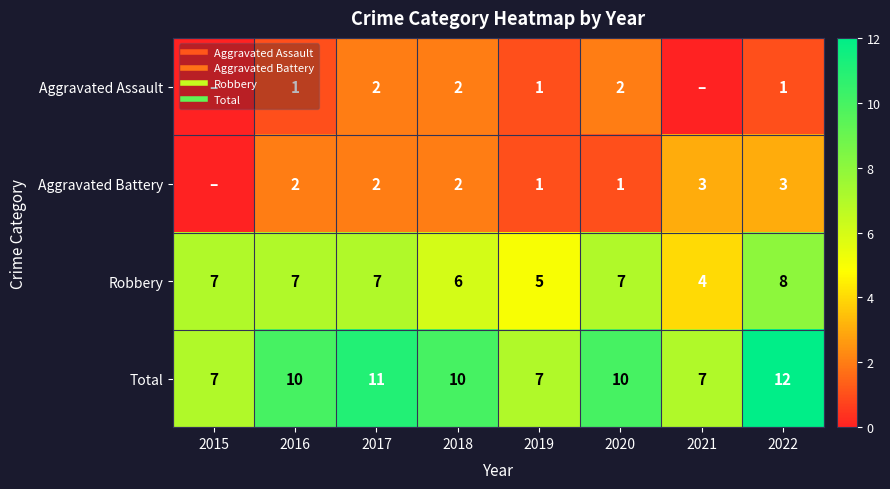

How many Aggravated Battery values are between 1 and 3?

7